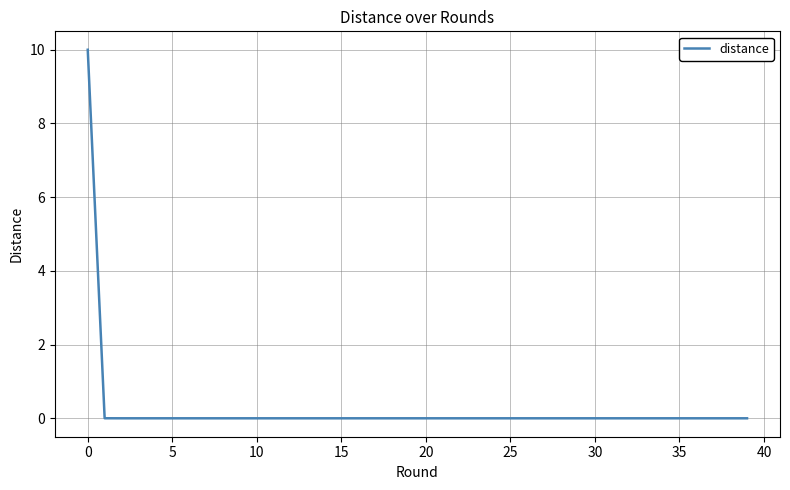

Does the chart have visible grid lines?

Yes